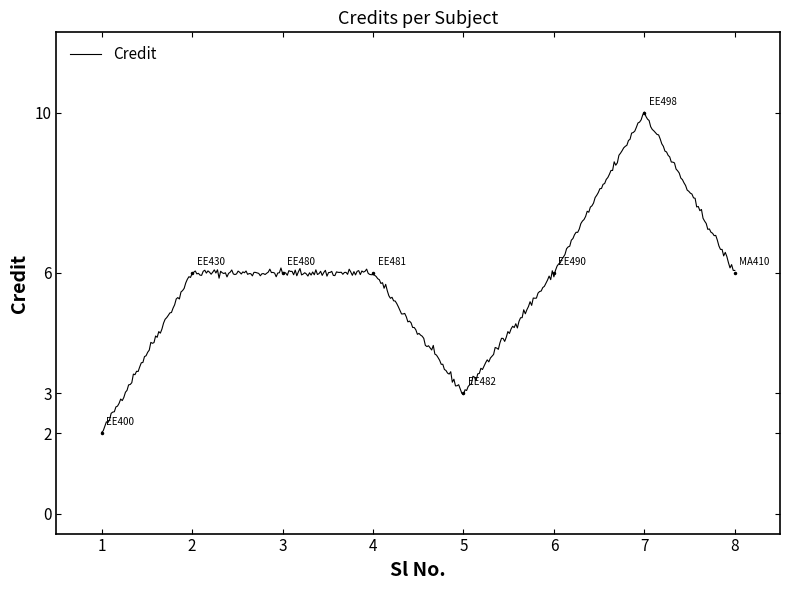

Approximately how many times larger is the value at 5 compared to 1?

1.5